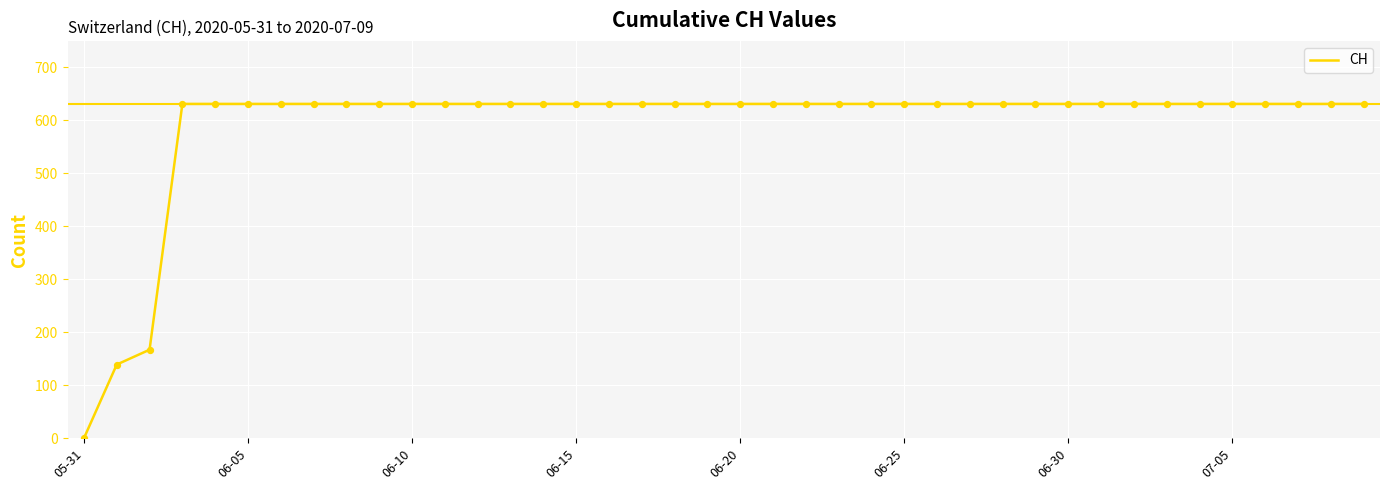

What is the maximum value shown in the chart?

631